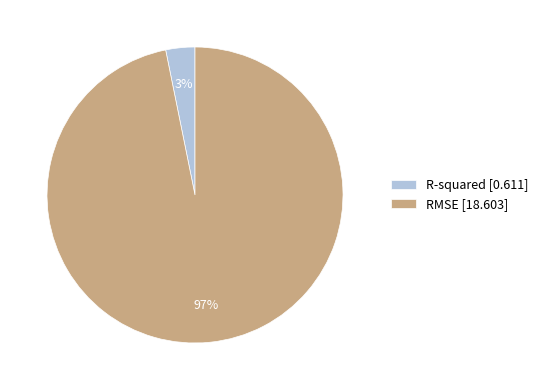

Which slice is the largest?

RMSE